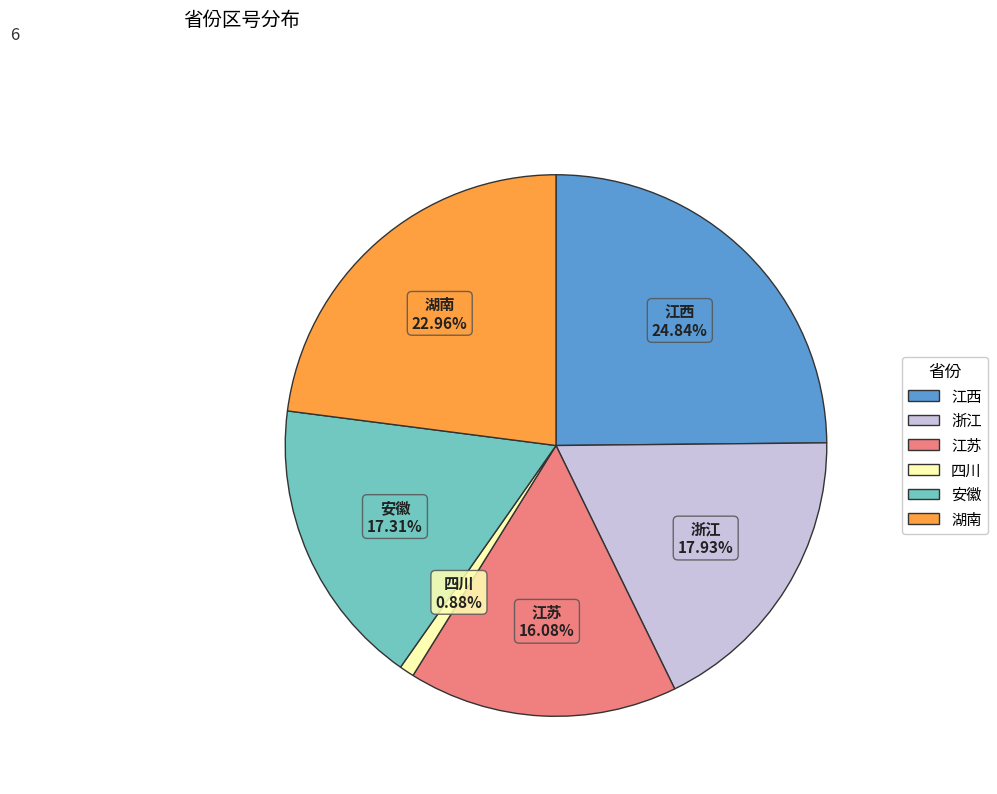

What portion of the pie excludes 江西?

75.2%